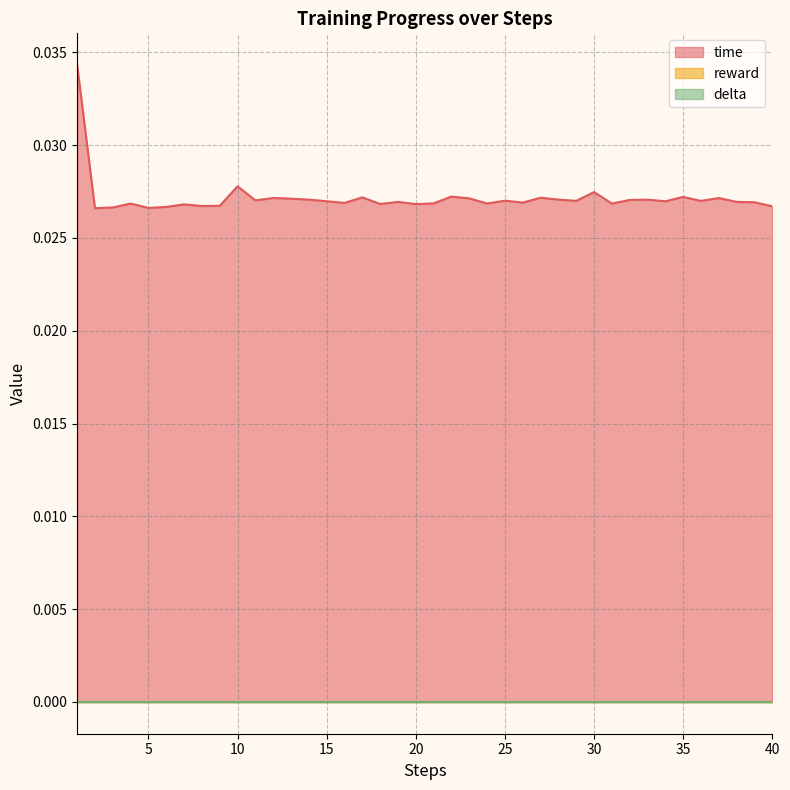

True or false: delta has more than 2 interior local peaks.

False